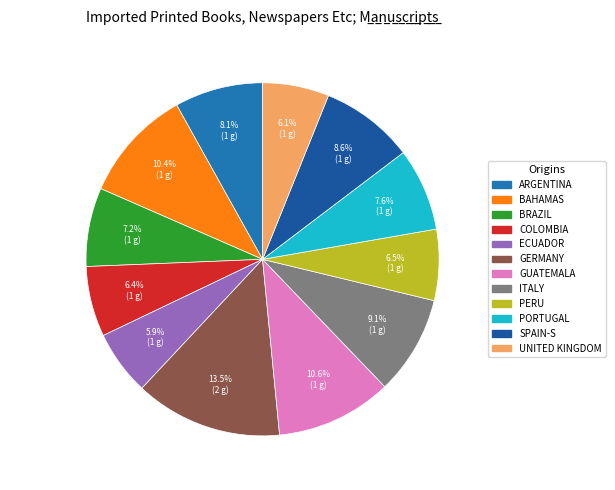

How many segments does this pie chart have?

12